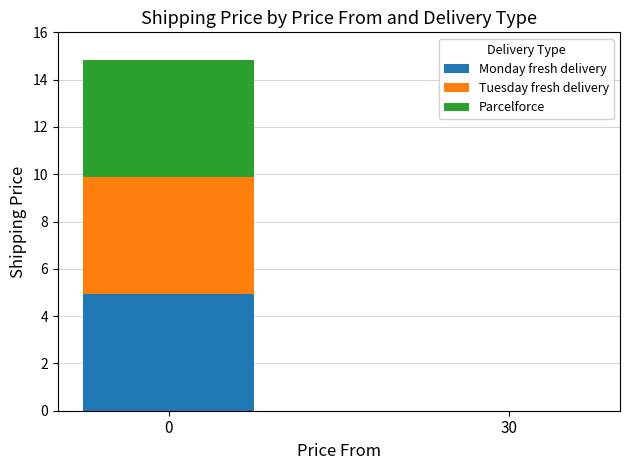

What is the total value across all series at 0?

14.9